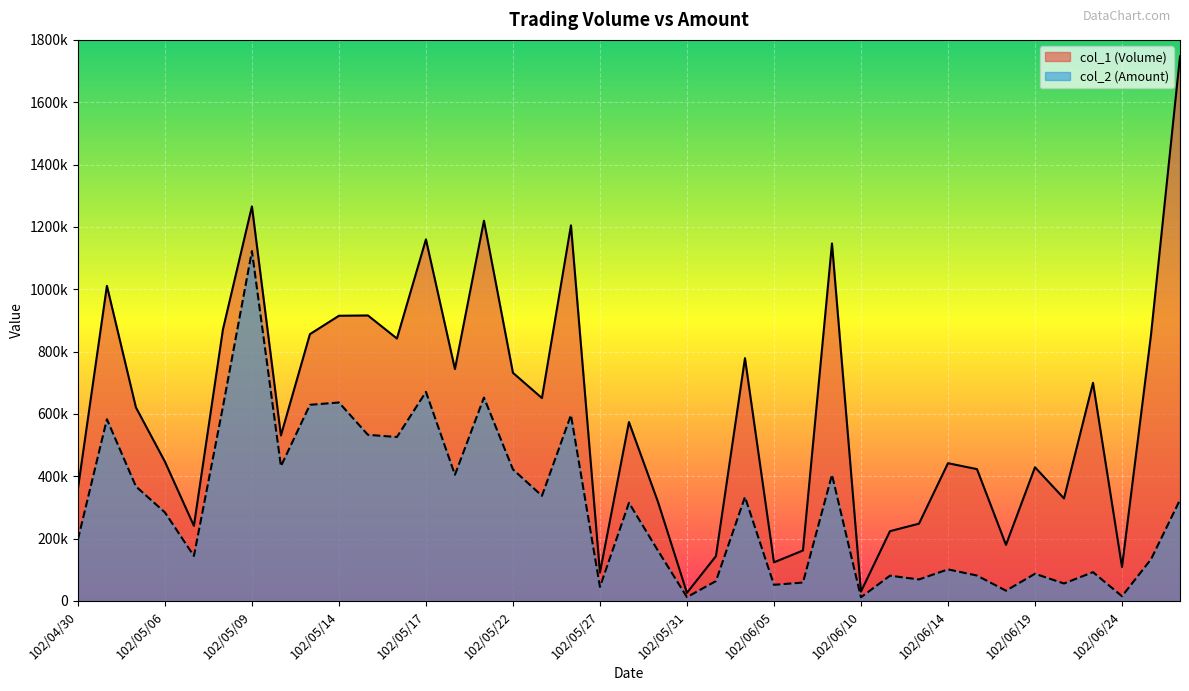

Where is col_1 (Volume) nearest to the value 886500?

102/05/08